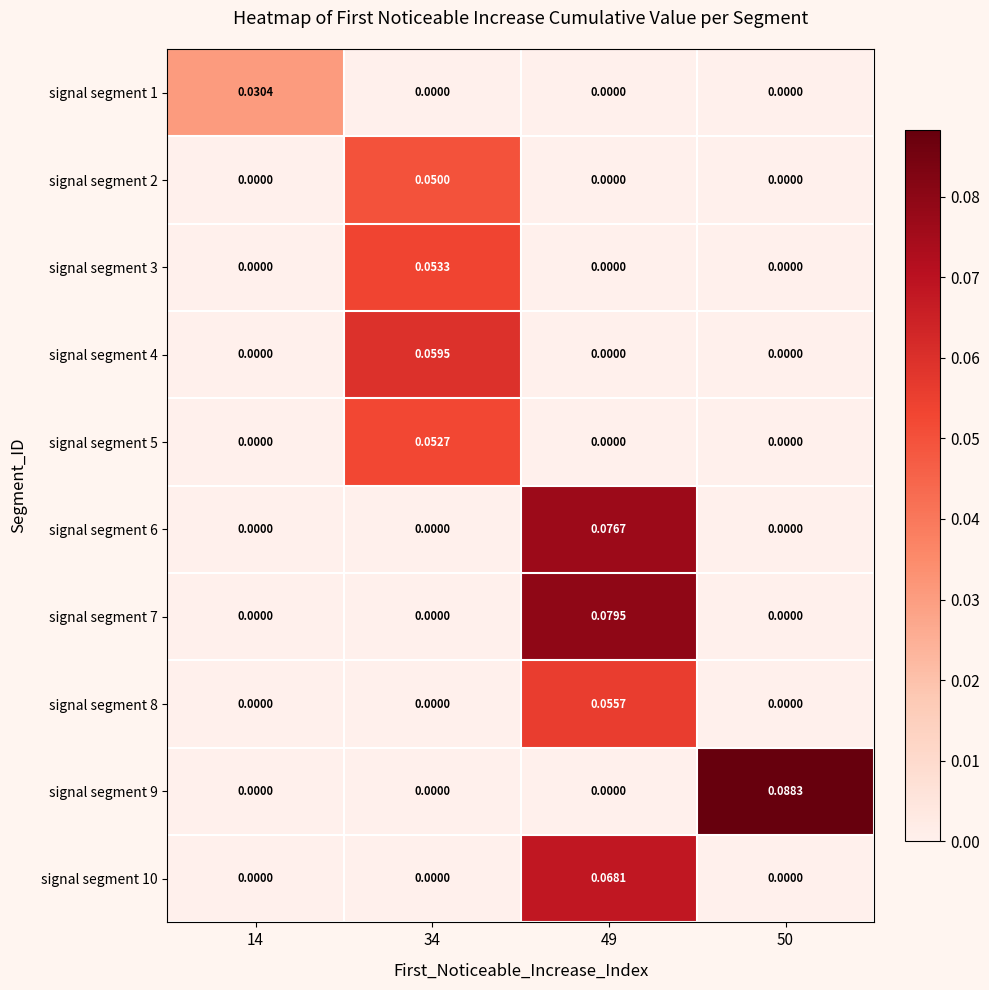

Is the value of signal segment 5 at 34 greater than the value of signal segment 1 at 14?

Yes